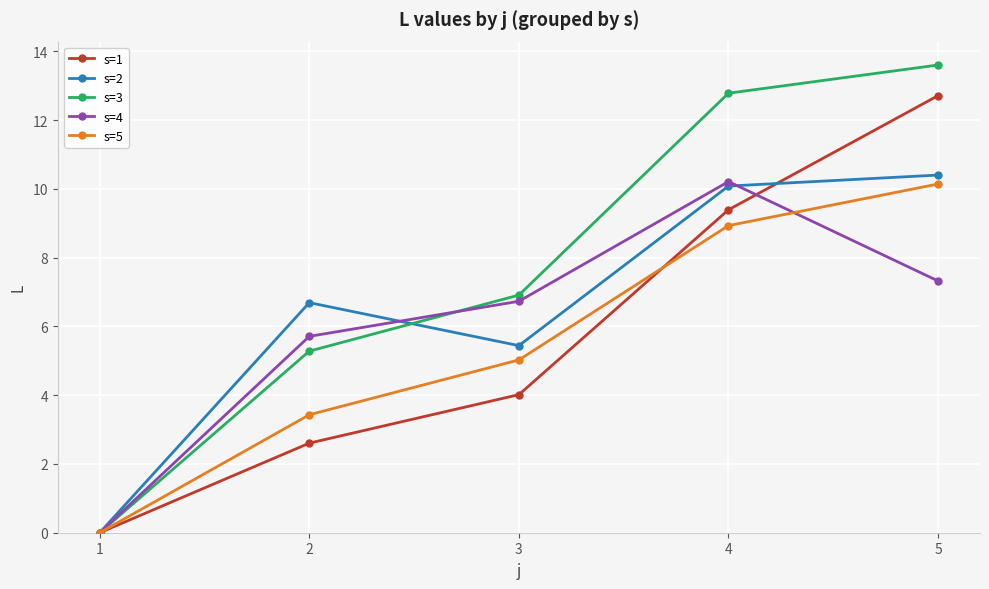

Does the chart display data point markers on the line(s)?

Yes